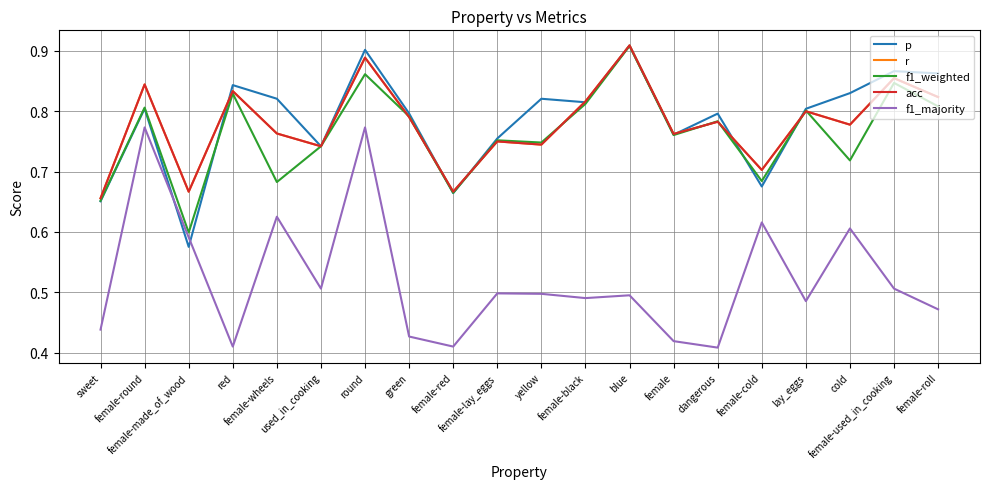

Does the chart display data point markers on the line(s)?

No